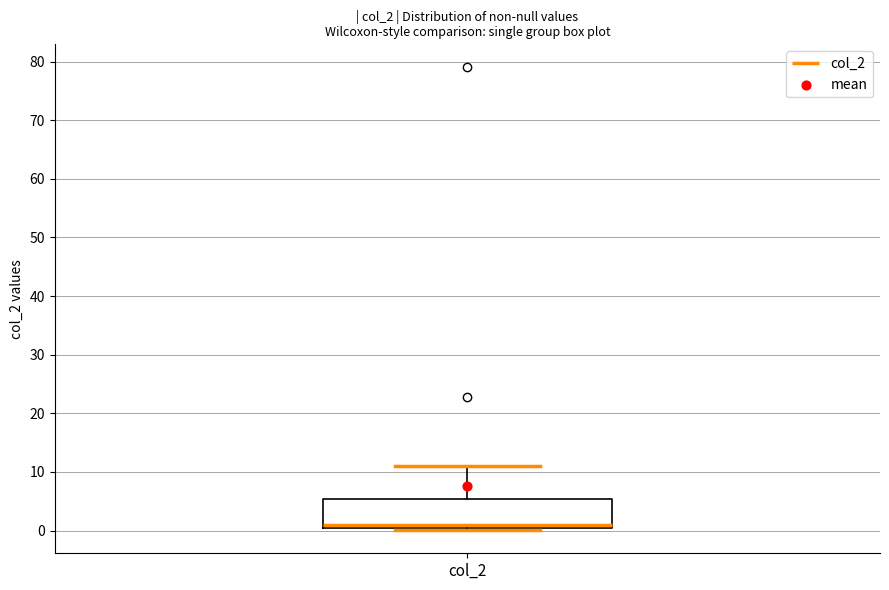

Transcribe this box plot: give where the median line is, the range the box spans, and where the two whiskers end, as read against the y-axis. The values are not printed on the chart, so give them approximately, as read against the axis.

median 1 (just above the box's lower edge), box 1 to 5, whiskers 0 to 11